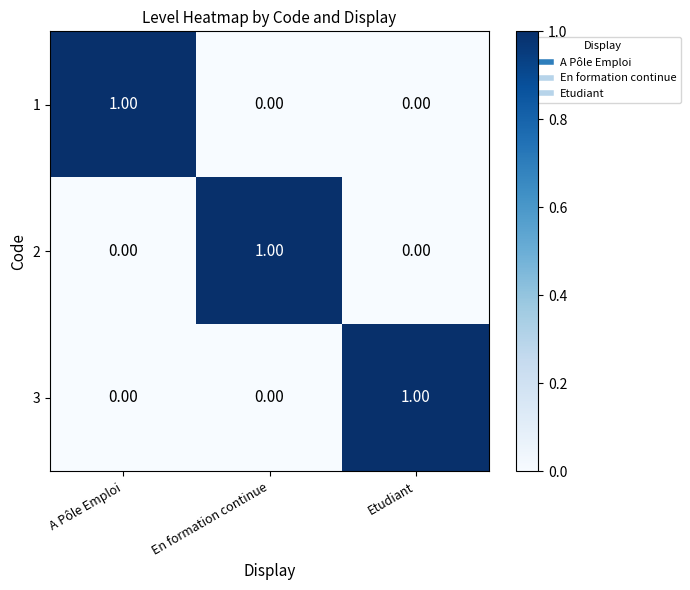

At how many categories does at least one series exceed 0?

3